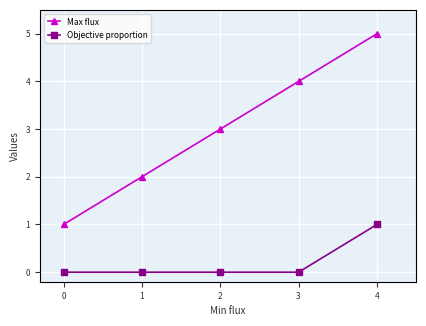

How many values in the Max flux series are below 3?

2